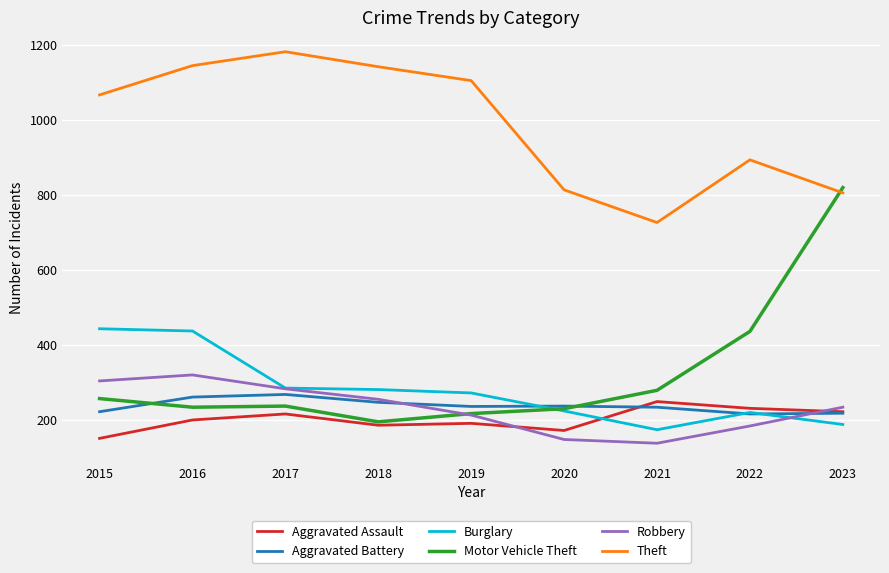

Which label corresponds to the largest value in the chart?

2017